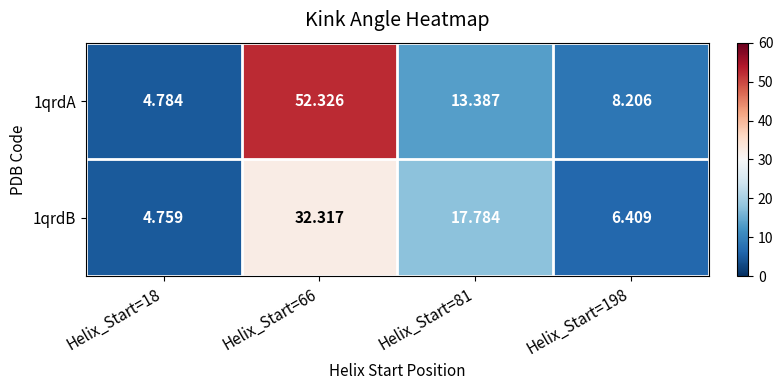

Is the value of 1qrdA at Helix_Start=198 greater than the value of 1qrdB at Helix_Start=66?

No